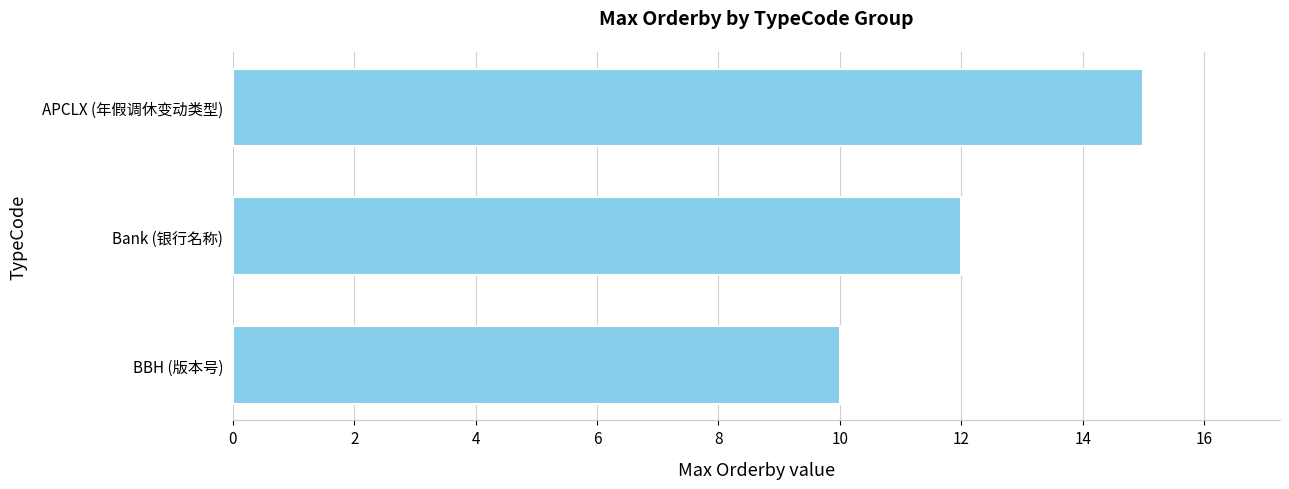

What is the greatest value displayed?

15